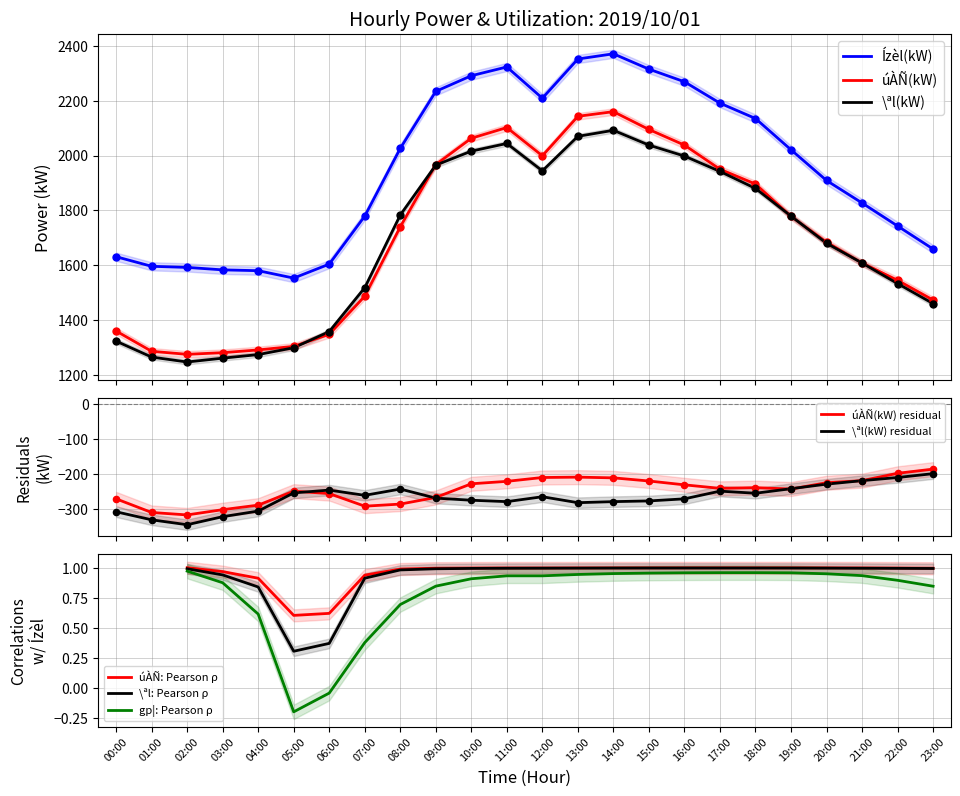

Which series has the largest total across all categories?

Ízèl(kW)